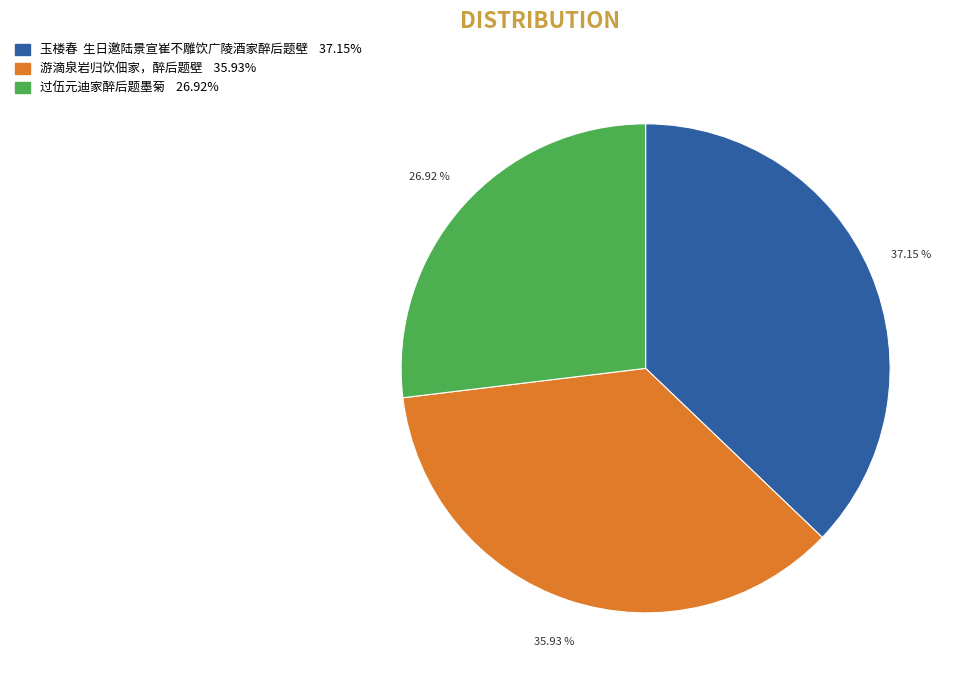

What percentage is the 过伍元迪家醉后题墨菊 slice, to the nearest percent?

27%